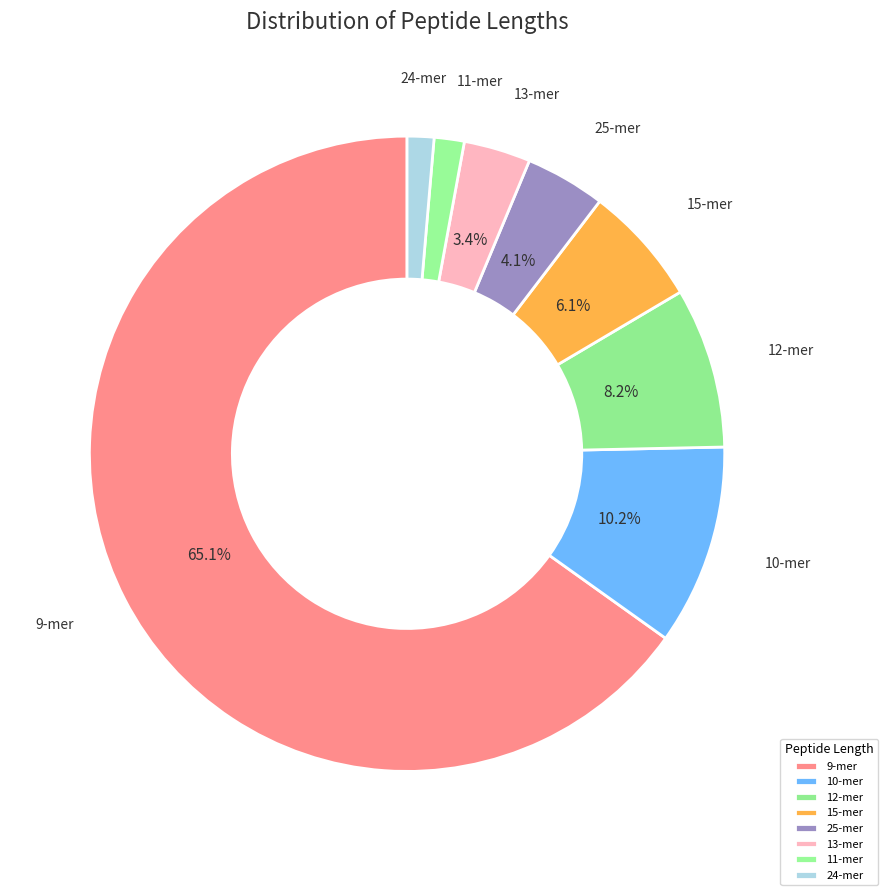

How many slices are in this pie chart?

8